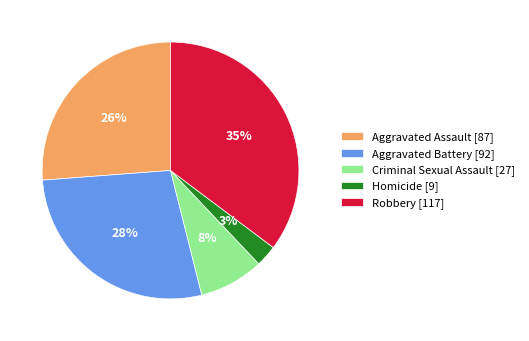

To the nearest percent, what is the average slice percentage?

20%